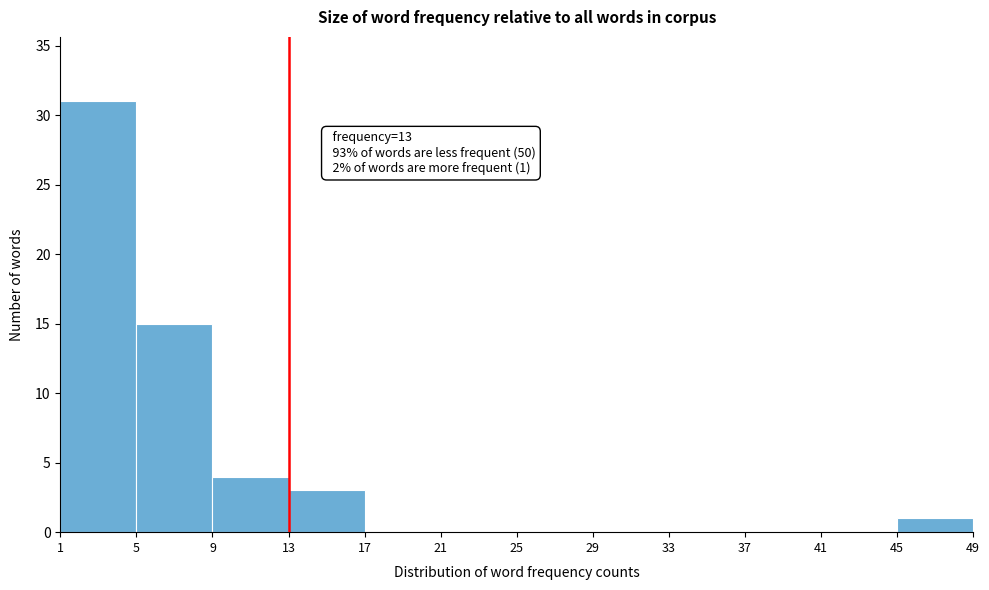

Over which range of the x-axis is the bar tallest?

1 to 5